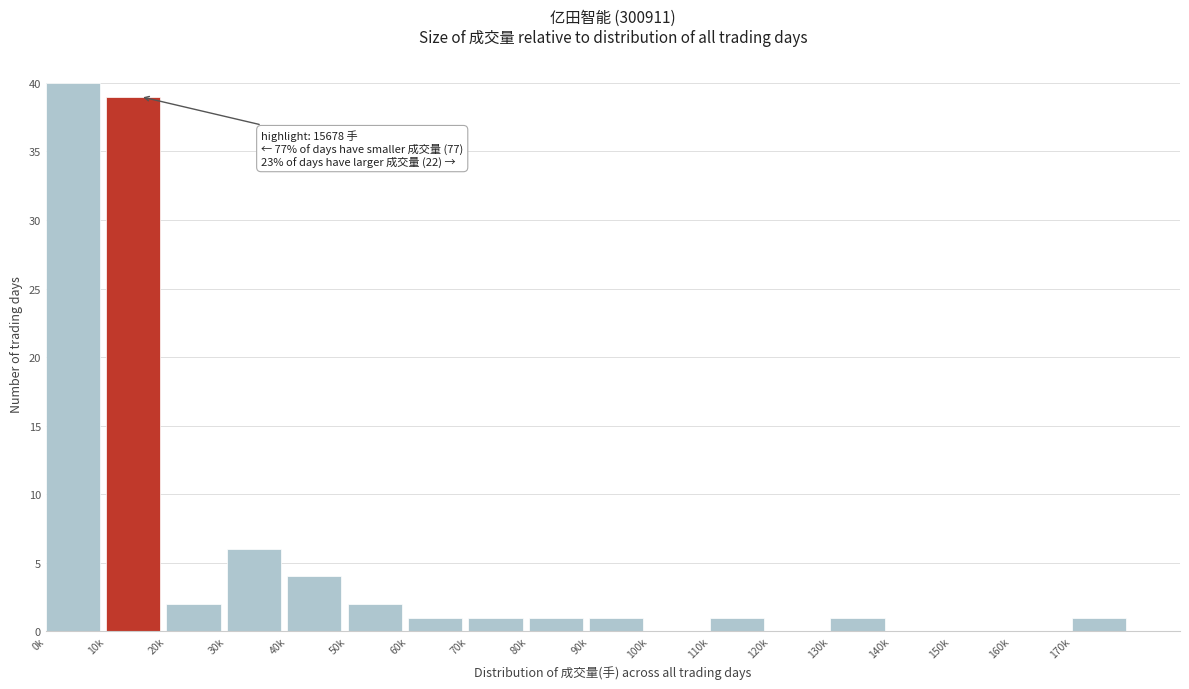

Reading left to right, extract all data points from this chart.

0k=40	10k=39	20k=2	30k=6	40k=4	50k=2	60k=1	70k=1	80k=1	90k=1	100k=0	110k=1	120k=0	130k=1	140k=0	150k=0	160k=0	170k=1